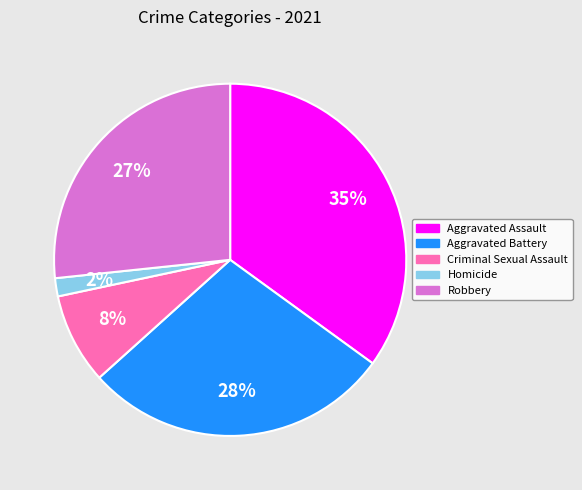

What is the largest slice in the pie chart?

Aggravated Assault